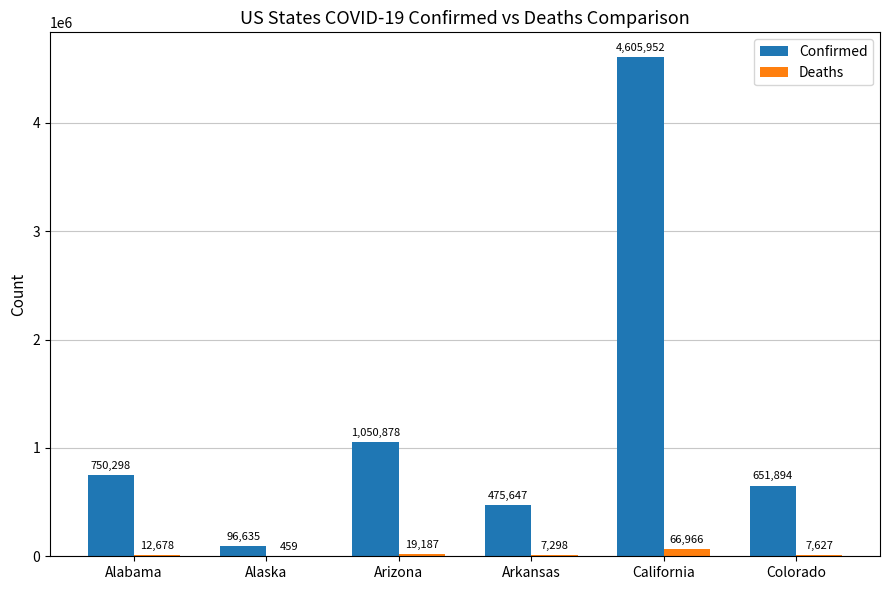

What is the total value across all series at Arizona?

1070065